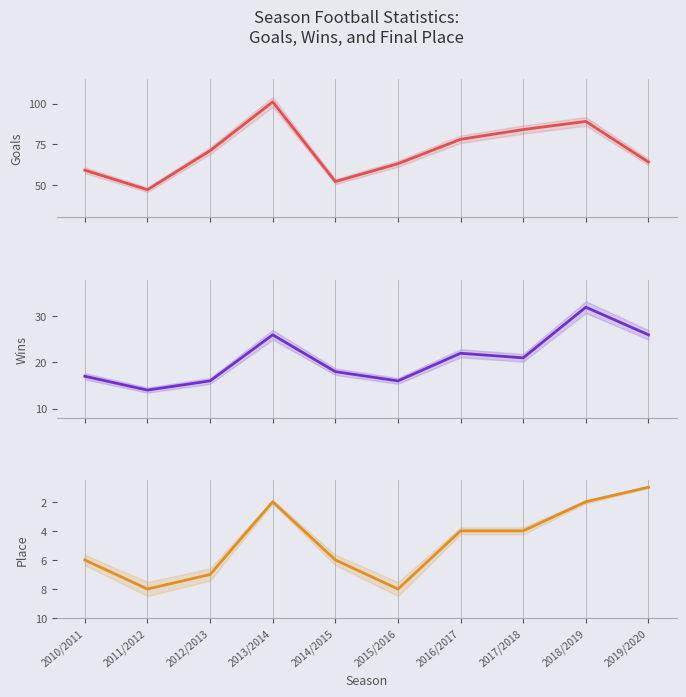

At which category does Place reach its first local peak?

2011/2012